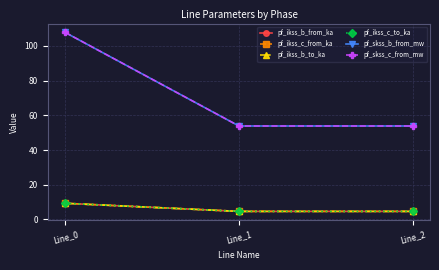

How many lines are shown in the chart?

6